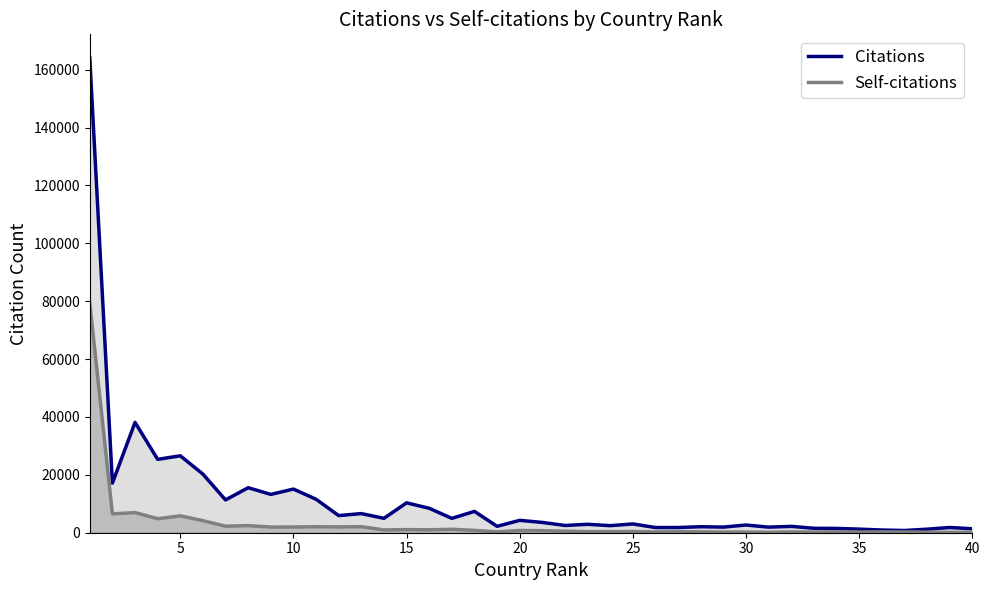

Which series has the widest spread of values?

Citations